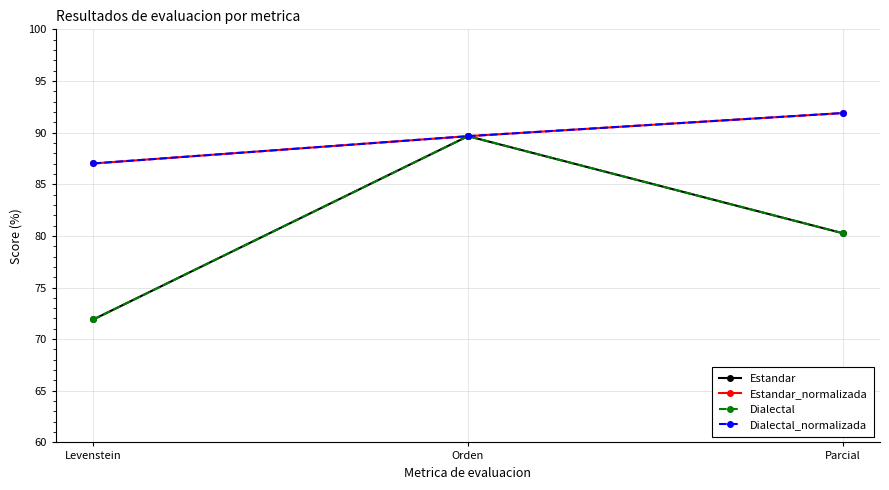

At which category is the sum across all series the highest?

Orden